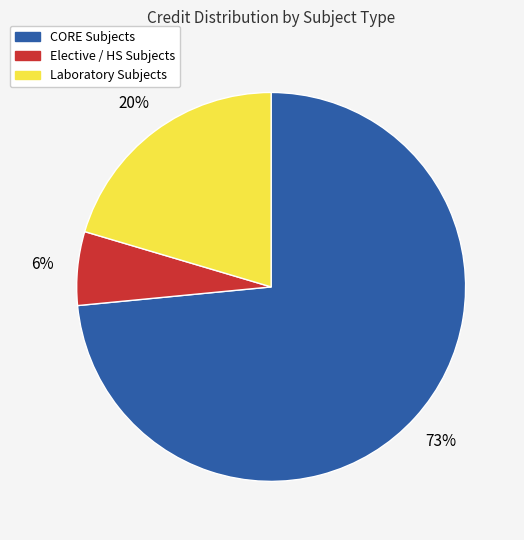

Is there a majority slice in this chart?

Yes